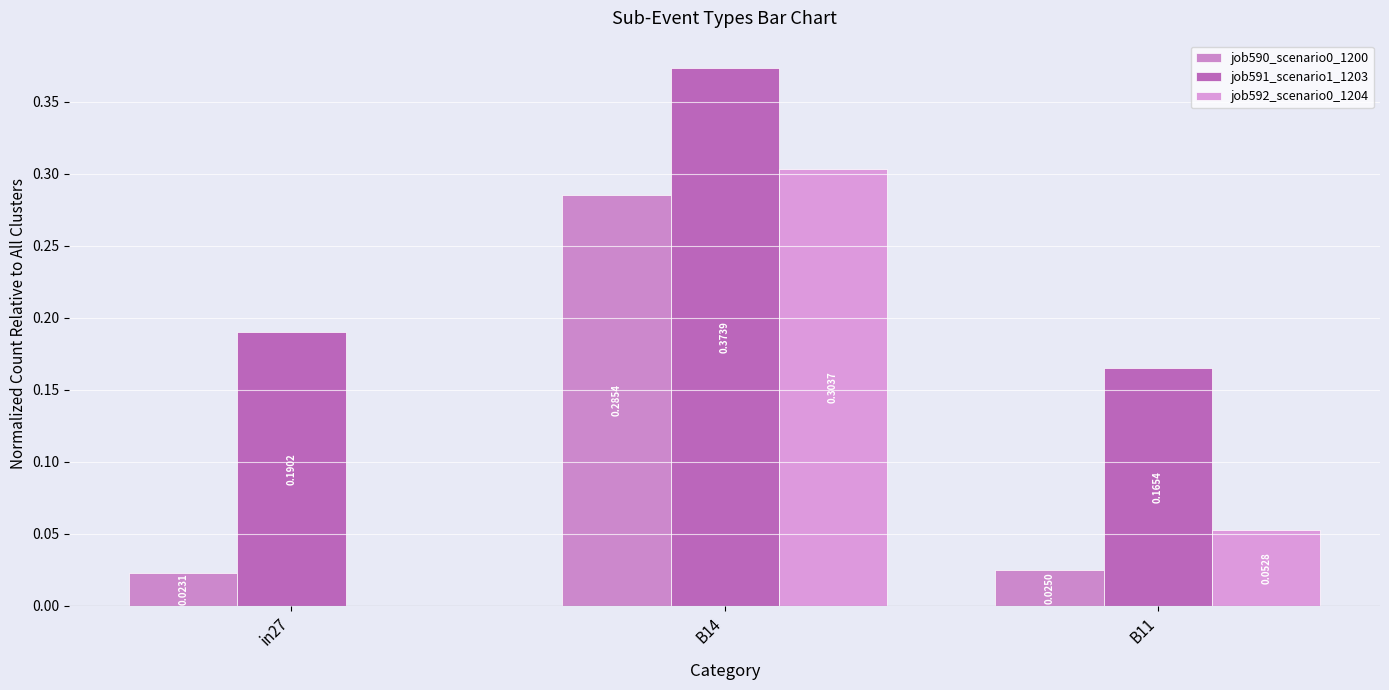

Does the chart contain stacked bars?

No